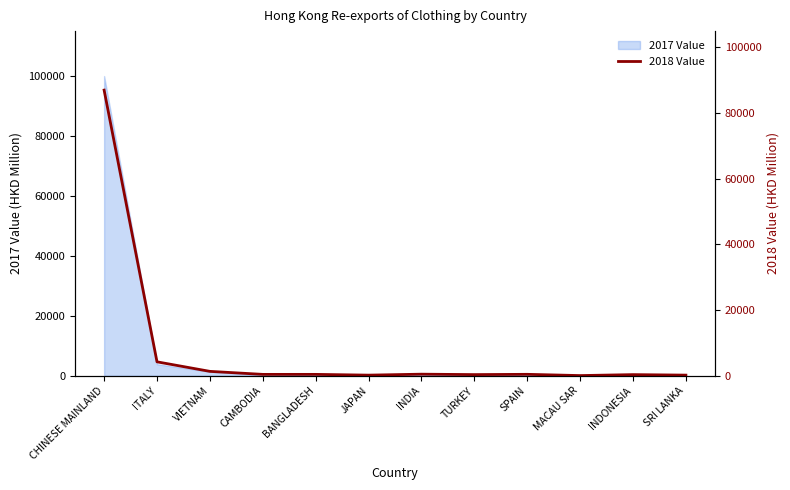

Reading left to right, what are all the values shown in this chart?

CHINESE MAINLAND=95372.1	ITALY=4660.2	VIETNAM=1477.3	CAMBODIA=470.9	BANGLADESH=473.3	JAPAN=218.8	INDIA=539.1	TURKEY=397.8	SPAIN=491.3	MACAU SAR=72.5	INDONESIA=391.2	SRI LANKA=223.2